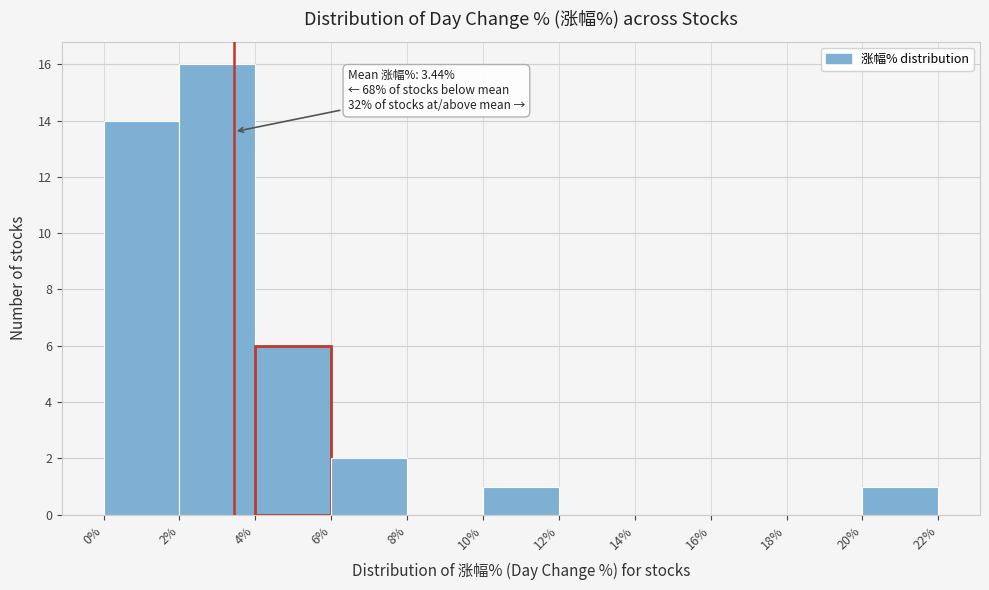

Over which range of the x-axis is the bar tallest?

2% to 4%